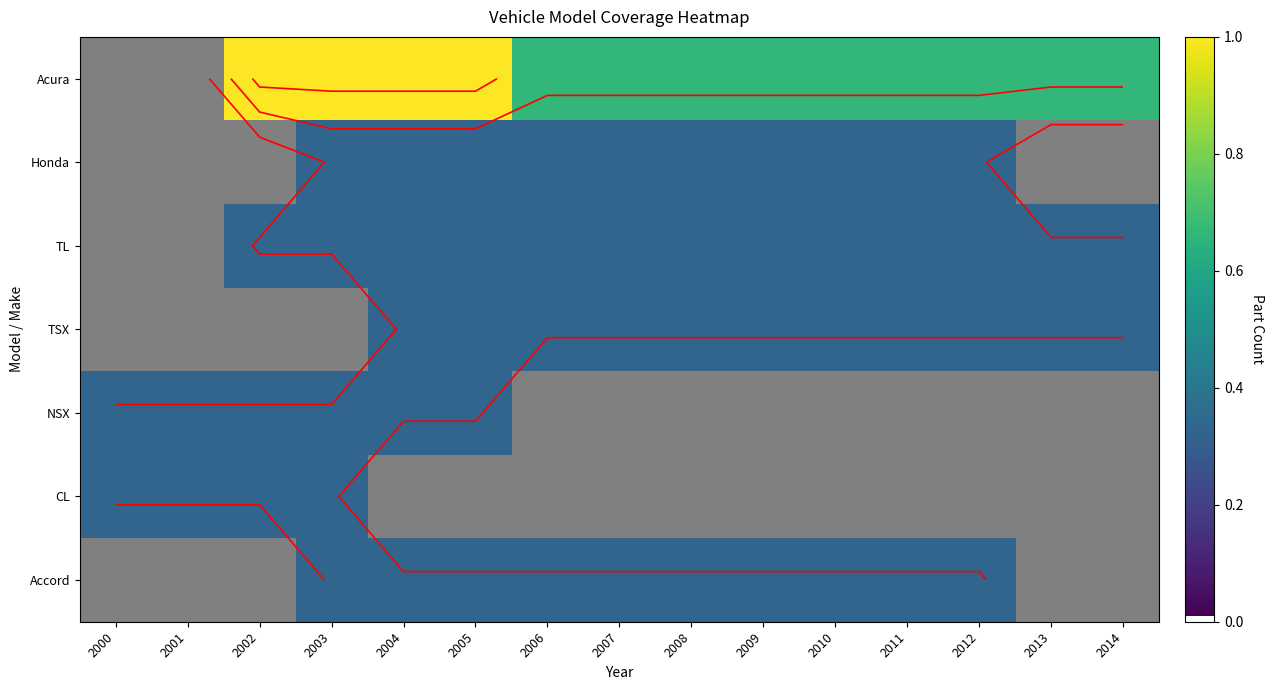

Between 2011 and 2000, which is larger?

2011